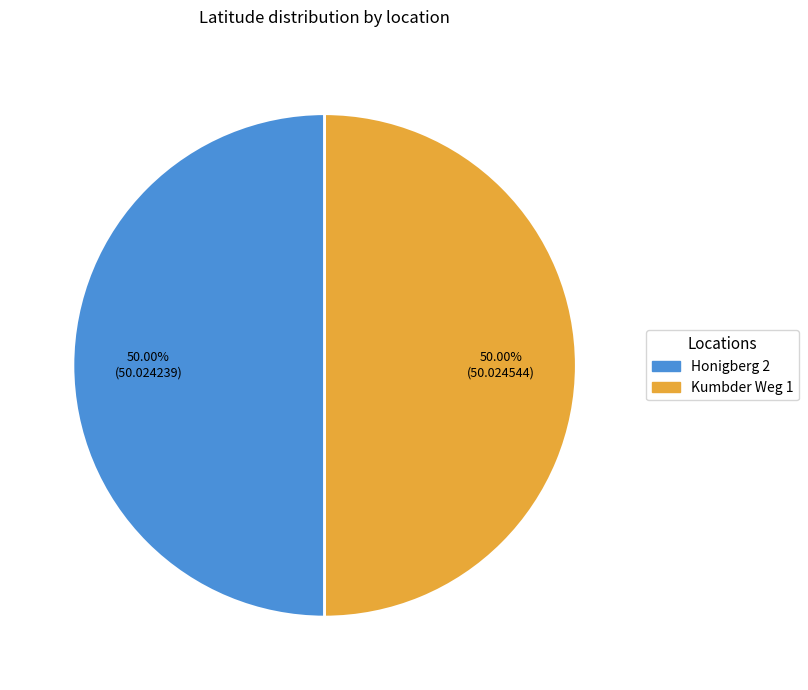

Combined, do Honigberg 2 and Kumbder Weg 1 account for over 50%?

Yes